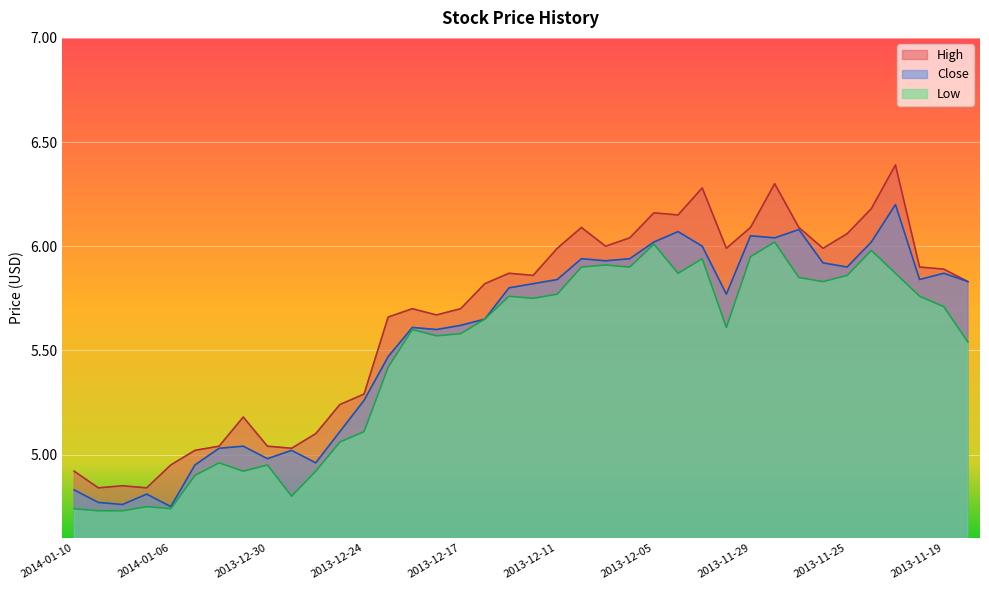

What is the average value of the Low series?

5.5